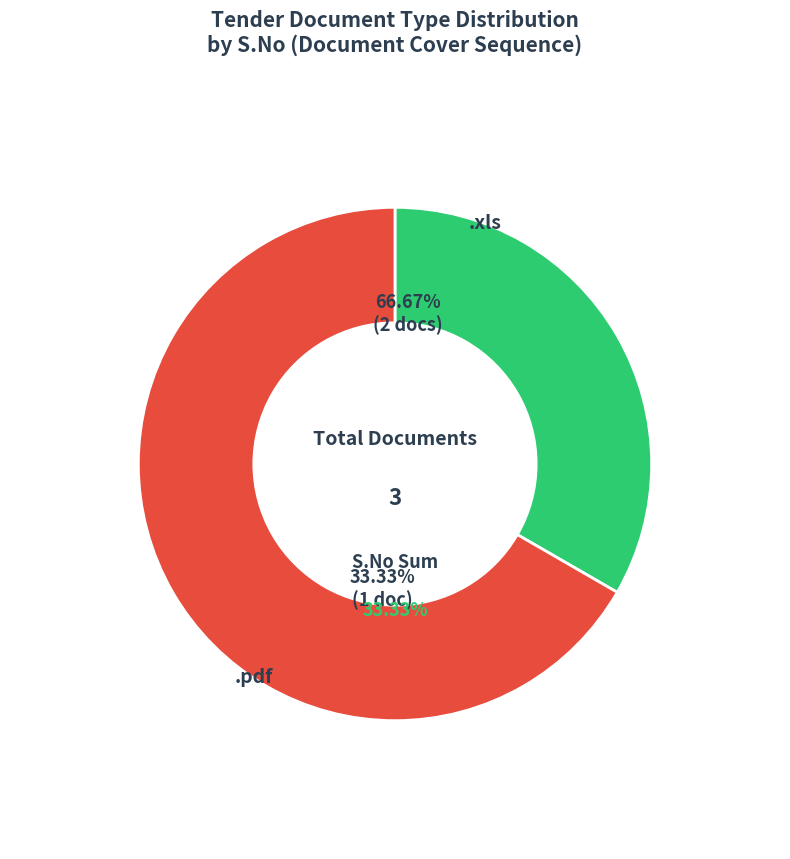

Which category has the biggest portion of the pie?

.pdf